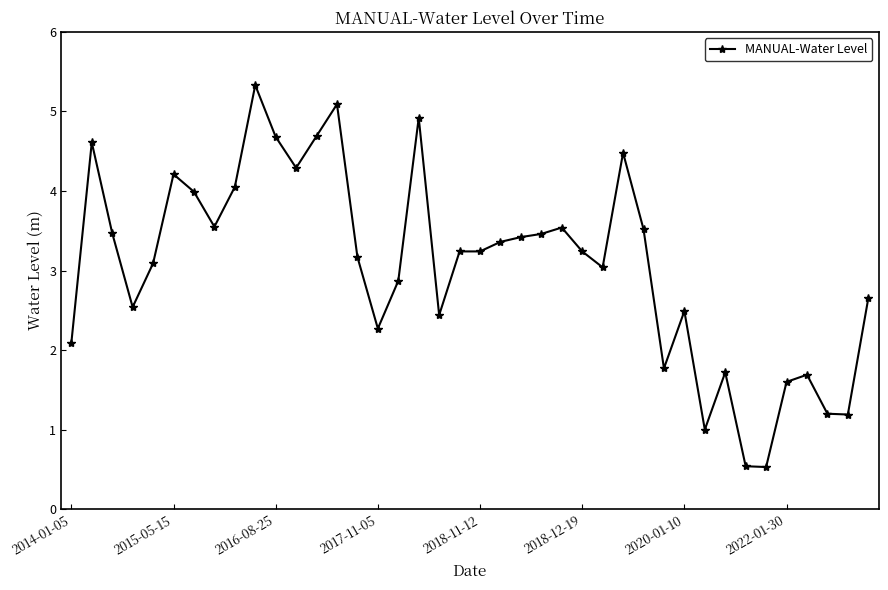

What is the value of the 31st point from the left?

2.5